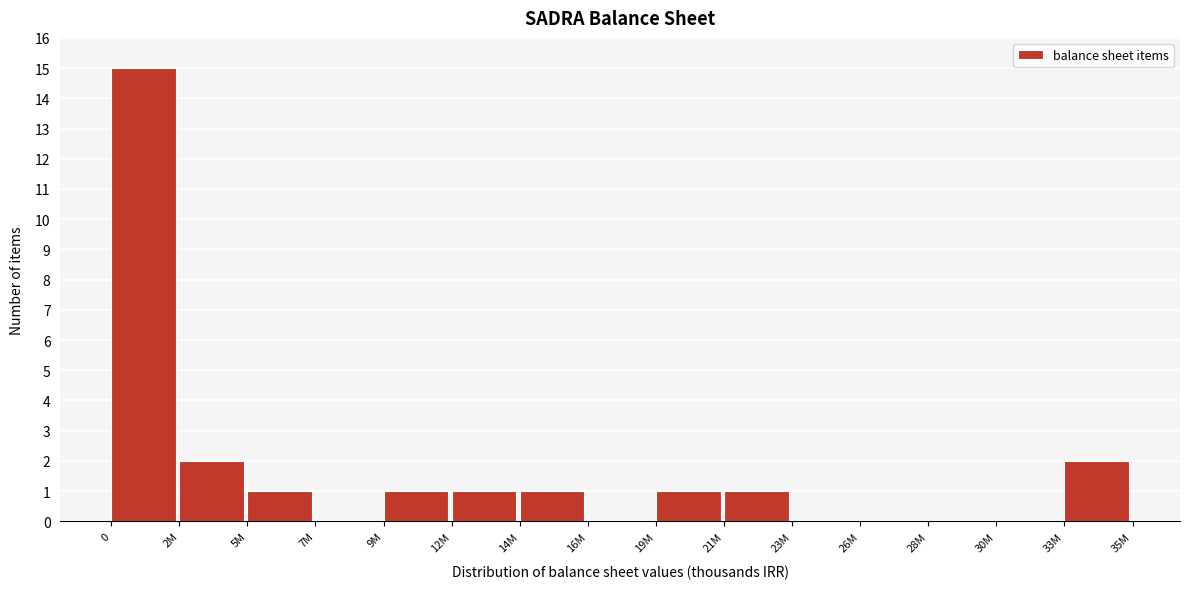

Reading left to right, extract all data points from this chart.

0=15	2M=2	5M=1	7M=0	9M=1	12M=1	14M=1	16M=0	19M=1	21M=1	23M=0	26M=0	28M=0	30M=0	33M=2